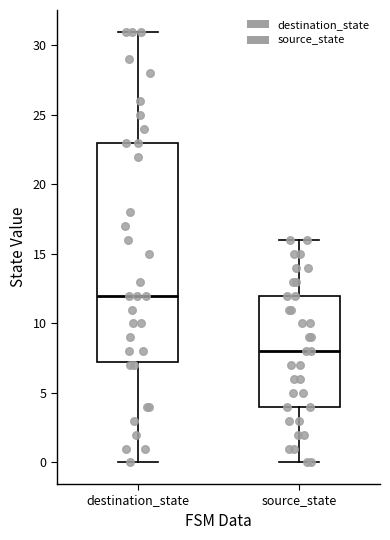

Comparing the boxes themselves (not the whiskers), which one is the tallest?

destination_state